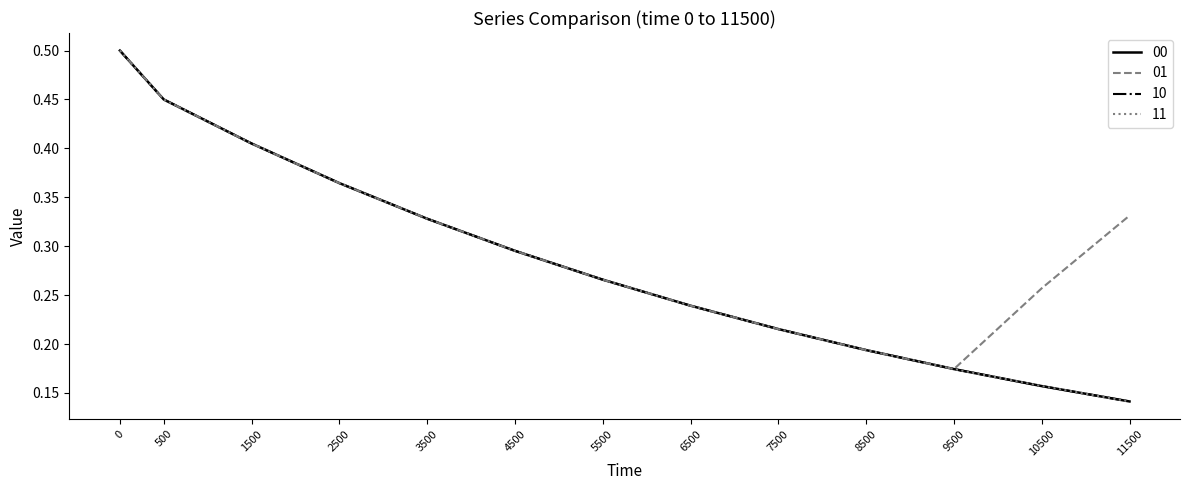

Rank the series at 6500 from highest to lowest value.

00, 01, 10, 11